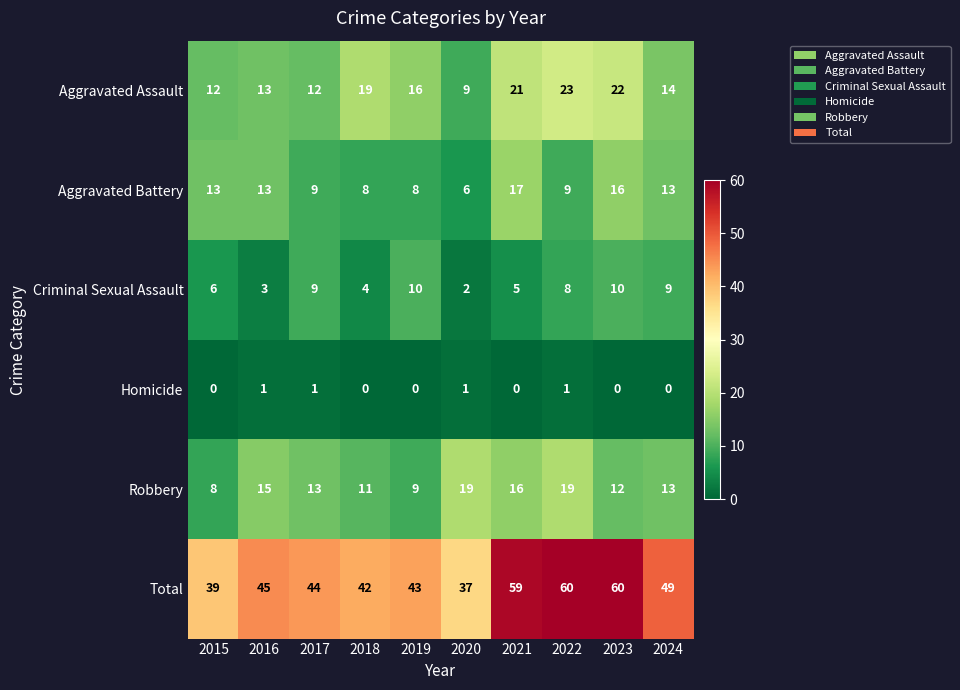

Which series has the largest total across all categories?

Total